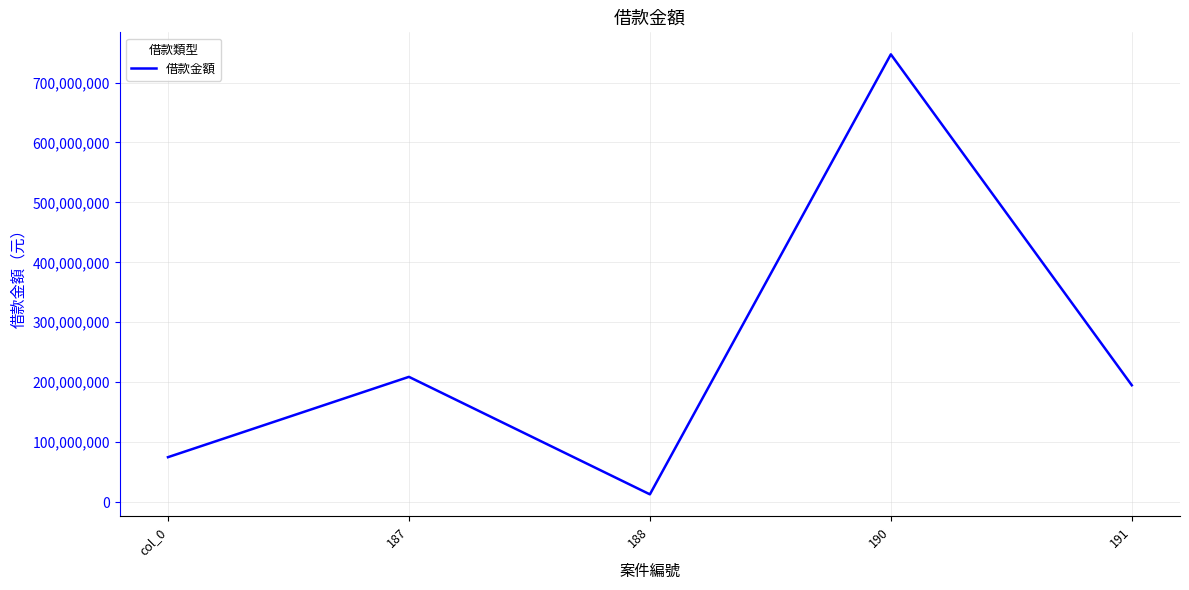

How many interior local valleys (lower than both neighbors) does the data have?

1